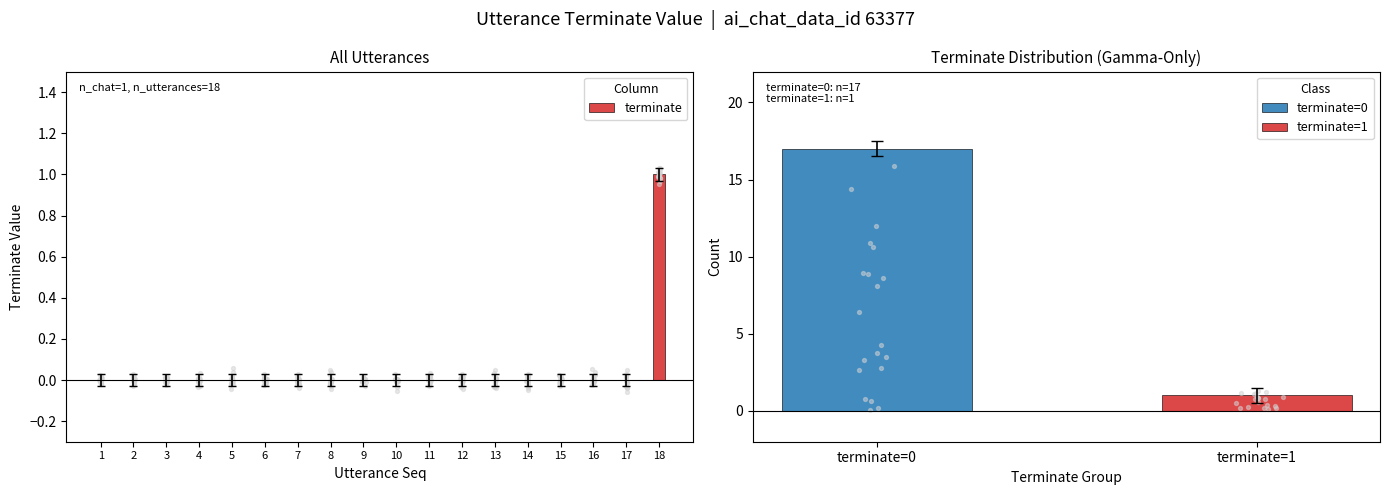

Which has a higher value, 15 or 4?

15